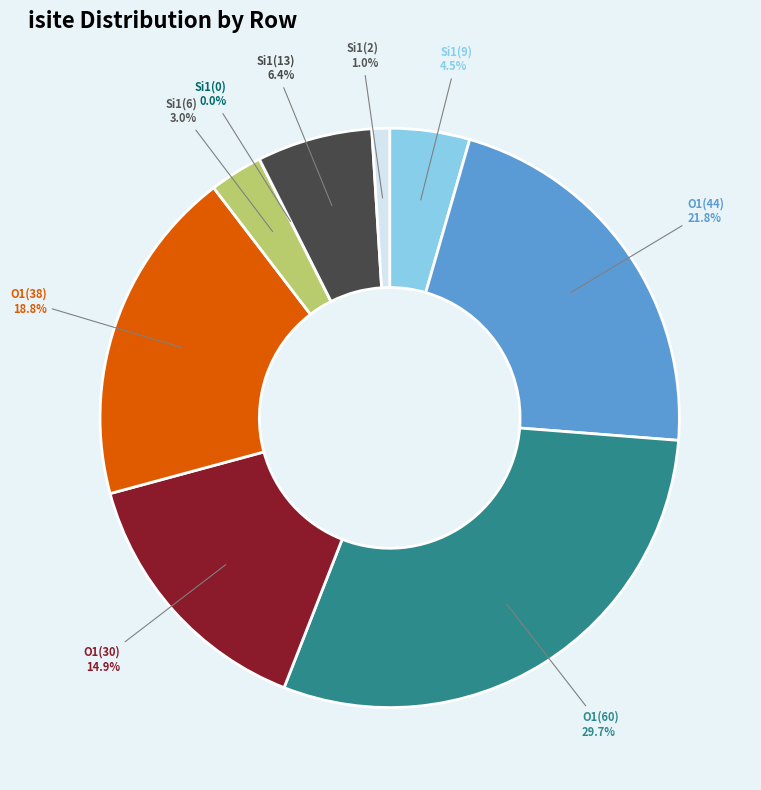

To the nearest percent, what is the difference between the largest and smallest slice percentages?

30%